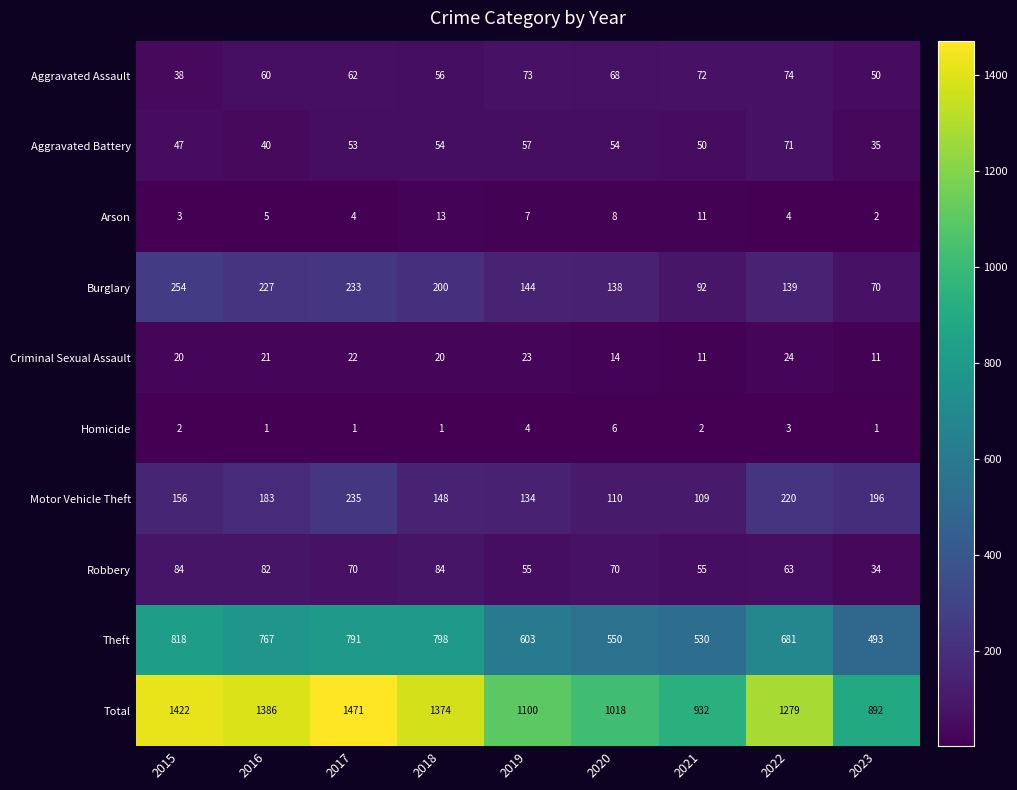

Which series has the widest spread of values?

Total